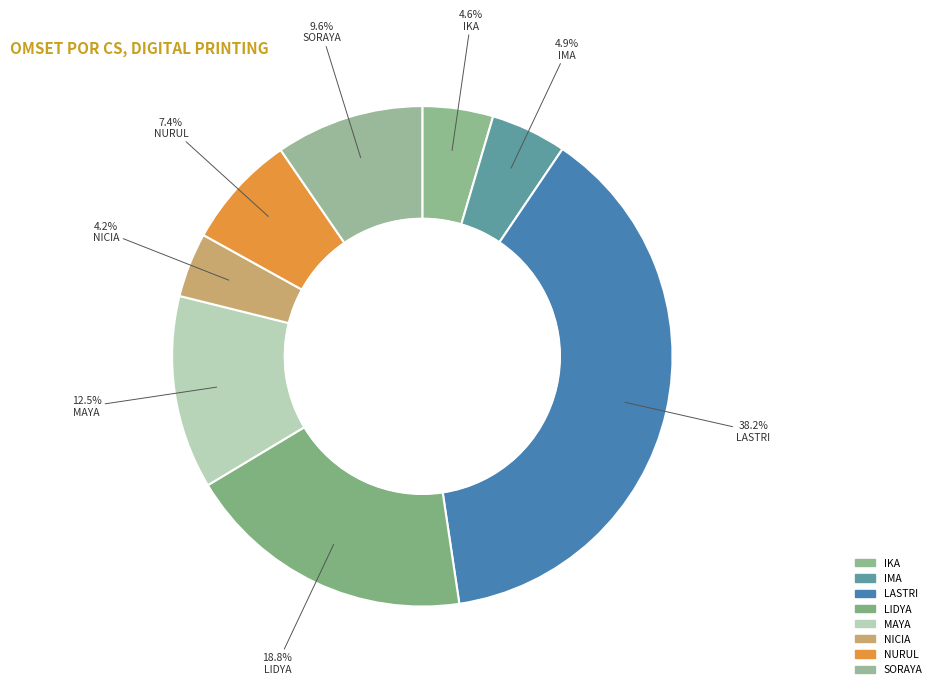

Count the number of slices in the pie.

8